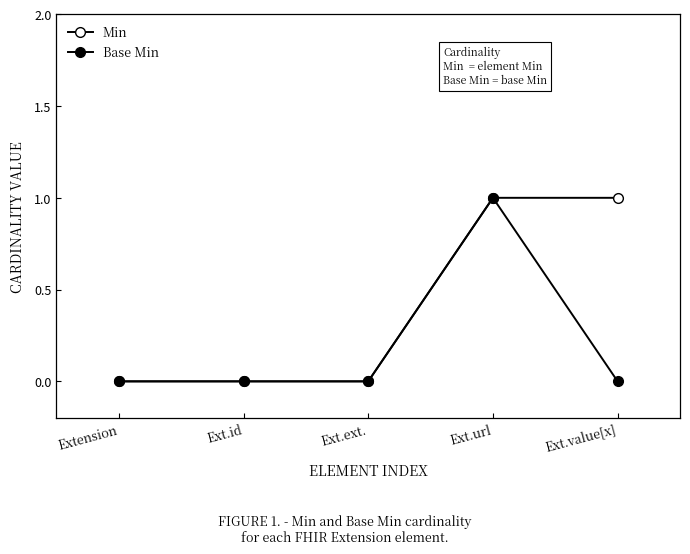

How many lines are shown in the chart?

2